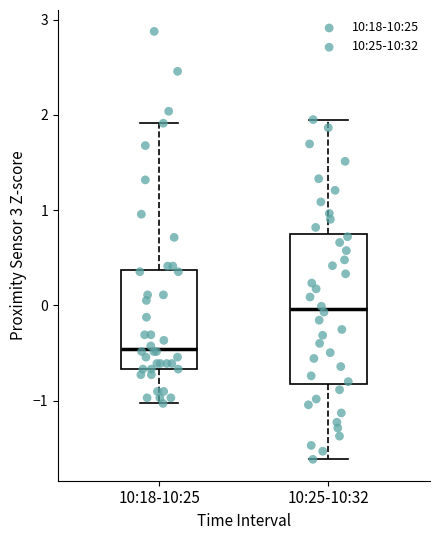

Where is the upper edge of the box for 10:18-10:25 on the y-axis? The values are not printed on the chart, so give them approximately, as read against the axis.

0.4